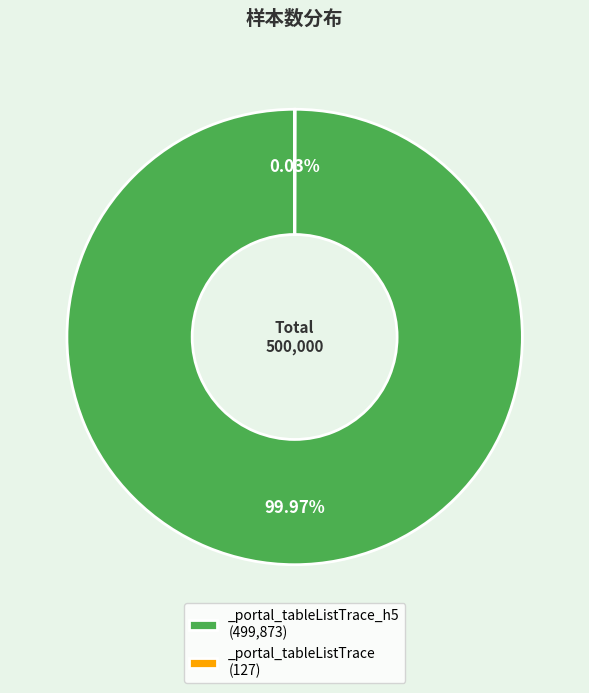

Does any single category account for the majority?

Yes